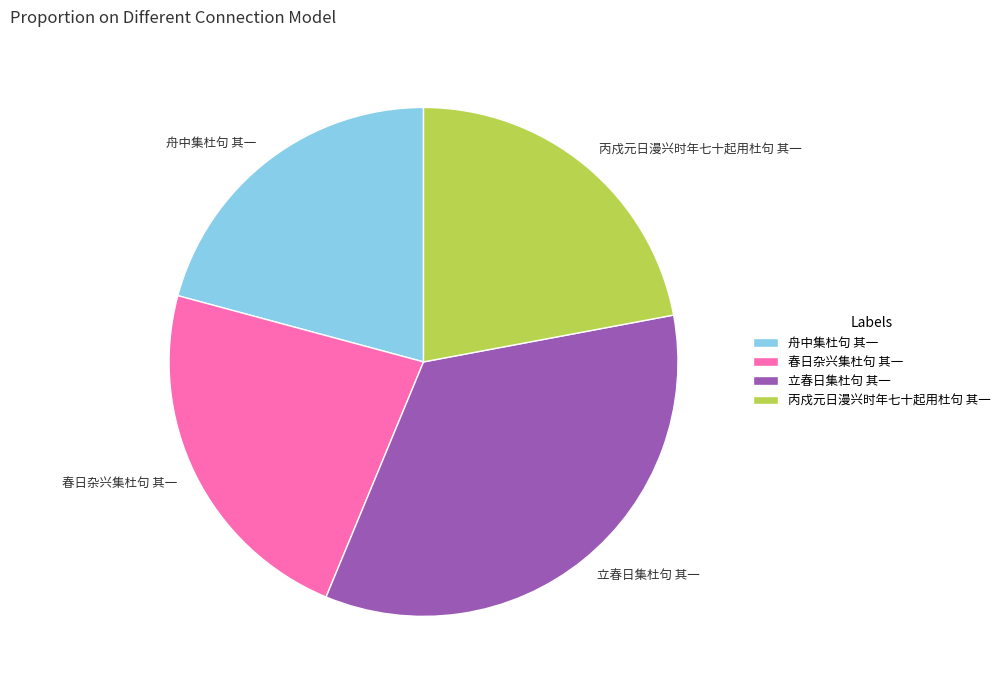

Which category has the smallest portion of the pie?

舟中集杜句 其一